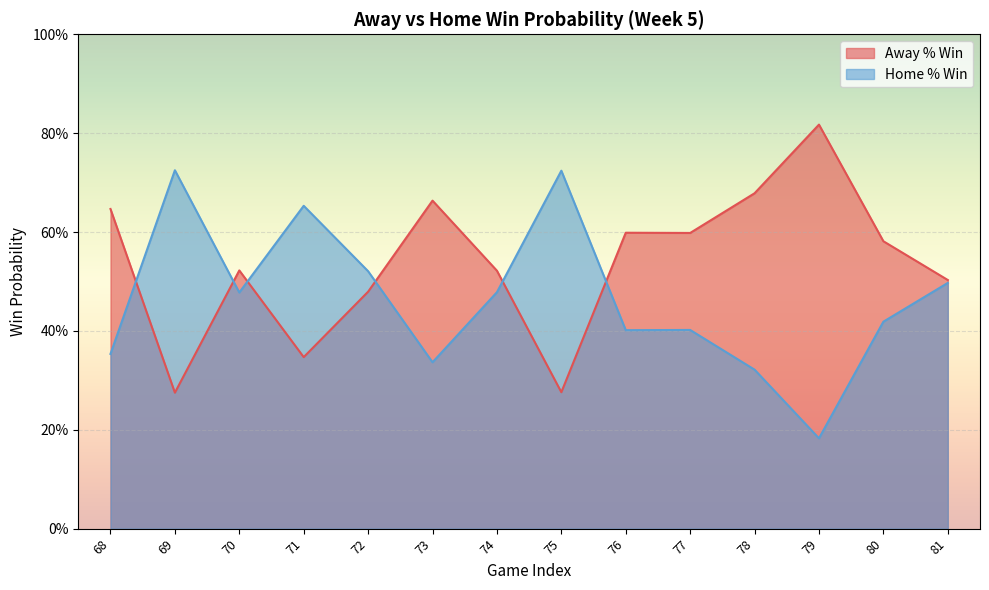

What are all the series names shown in the legend?

Away % Win, Home % Win